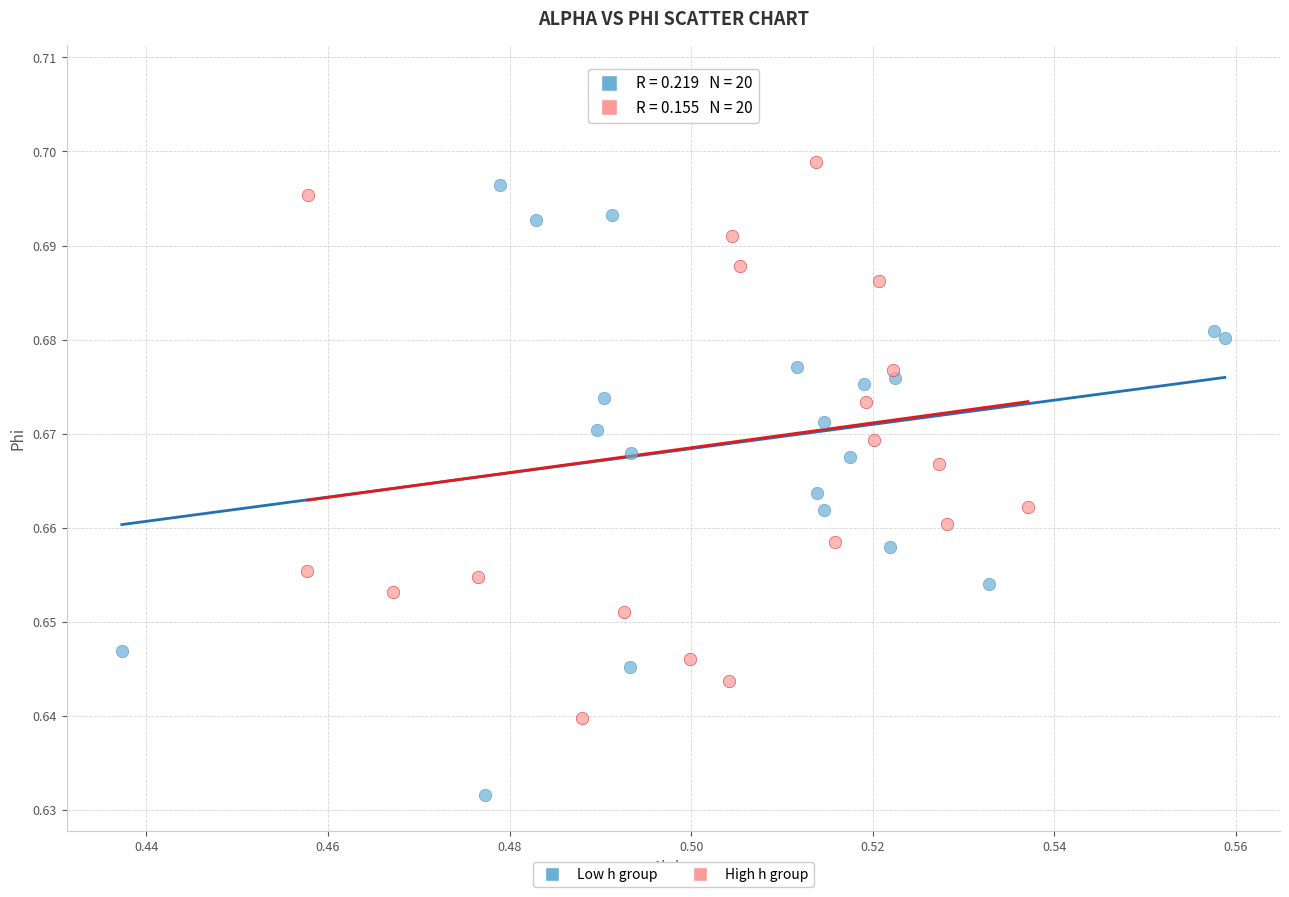

Which series has the widest spread of Y values?

High h group